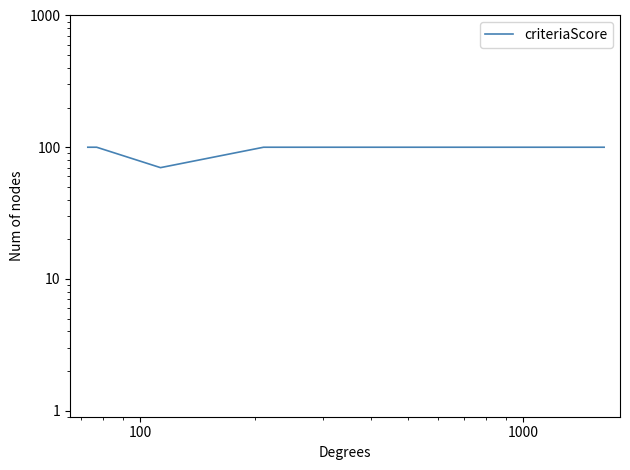

What is the greatest value displayed?

100